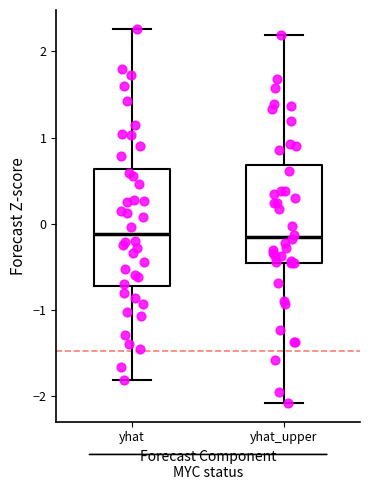

Reading left to right, transcribe this box plot: for each box, give where its median line is, the range the box spans, and where its two whiskers end, as read against the y-axis. The values are not printed on the chart, so give them approximately, as read against the axis.

yhat: median -0.1, box -0.7 to 0.6, whiskers -1.8 to 2.3
yhat_upper: median -0.2, box -0.5 to 0.7, whiskers -2.1 to 2.2